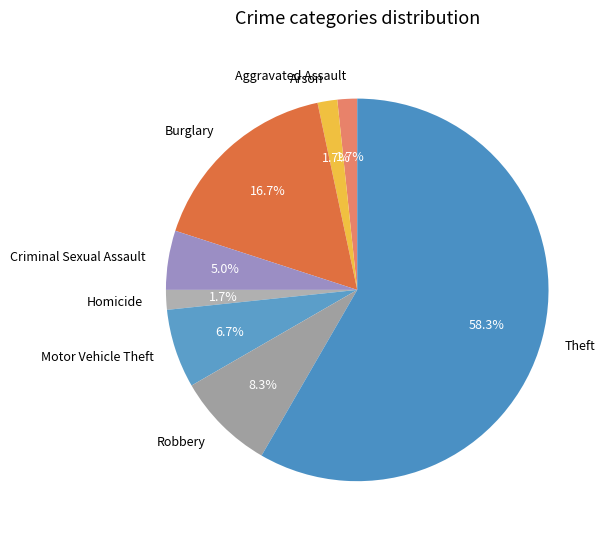

How much of the chart is everything except Aggravated Assault?

98.3%